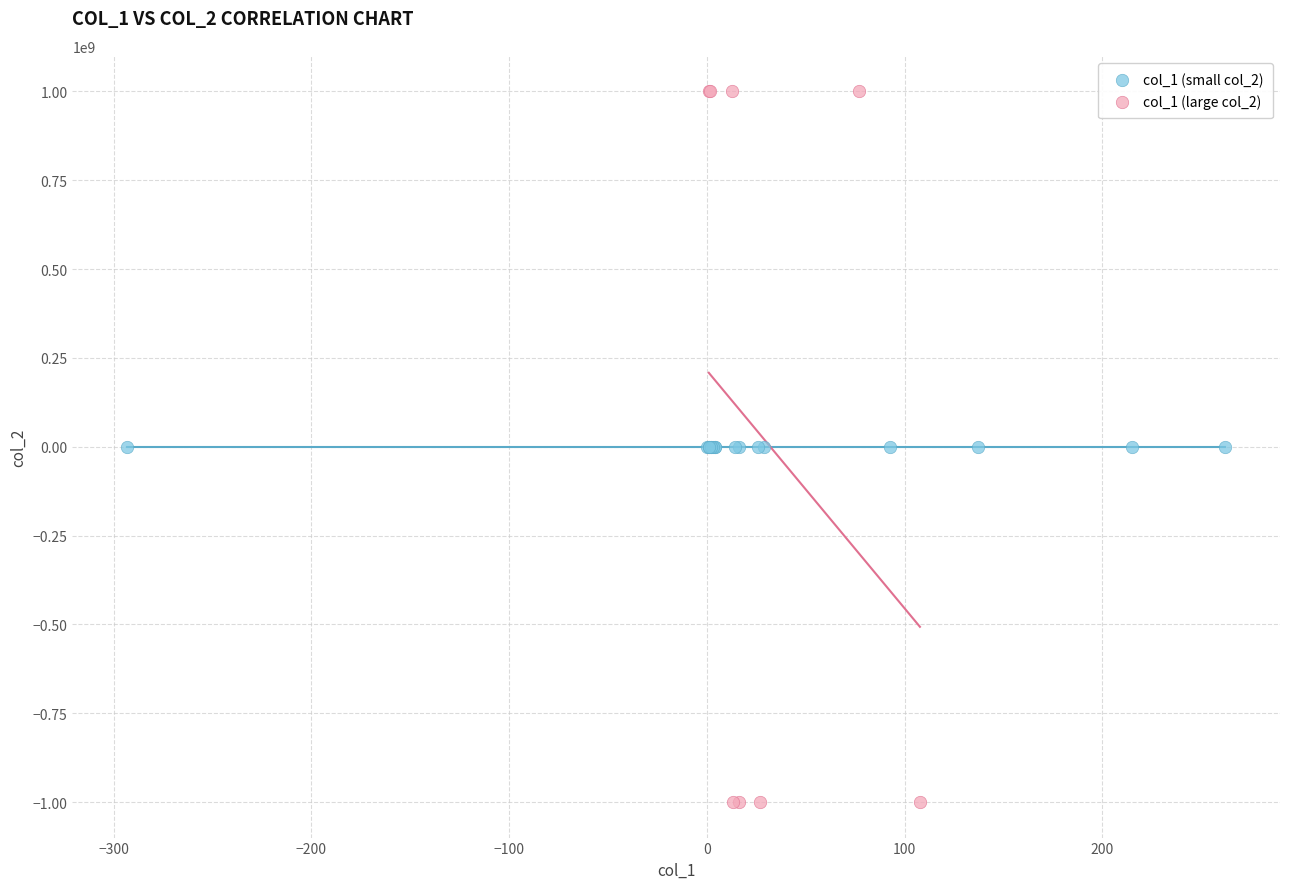

Which series reaches the maximum Y coordinate?

col_1 (large col_2)